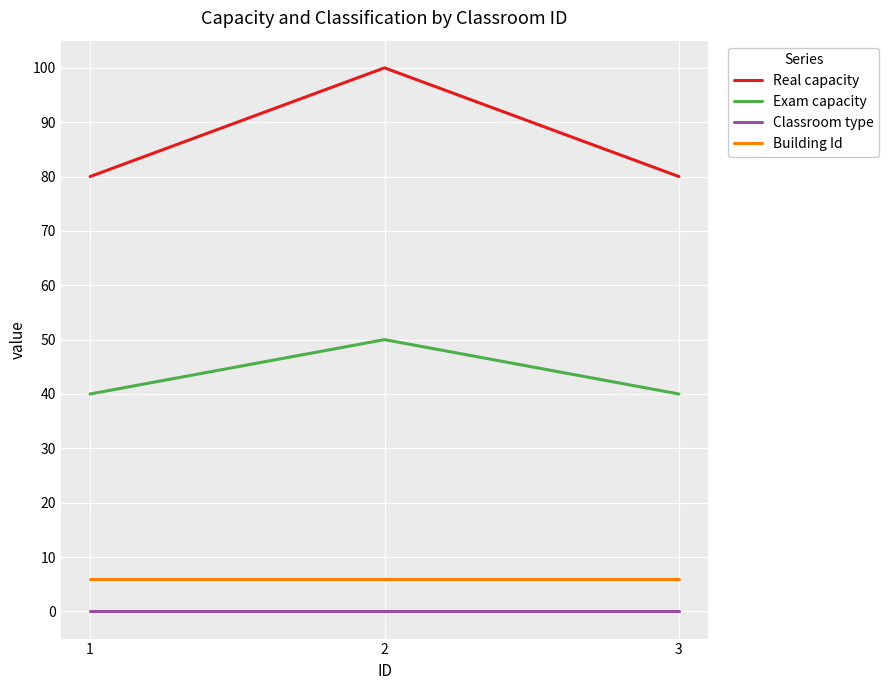

Is the value of Real capacity at 3 greater than the value of Classroom type at 1?

Yes